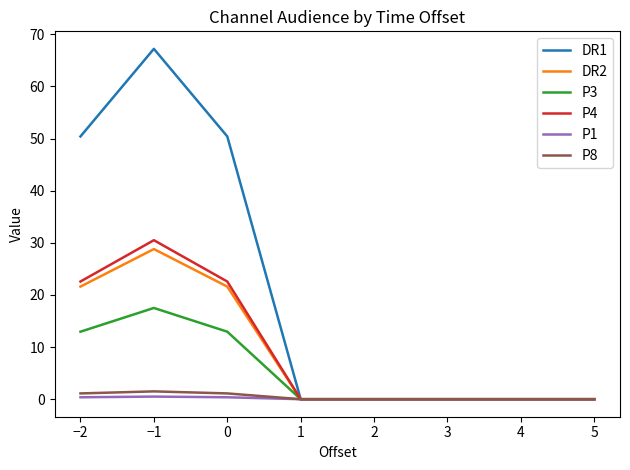

Which label corresponds to the largest value in the chart?

−1